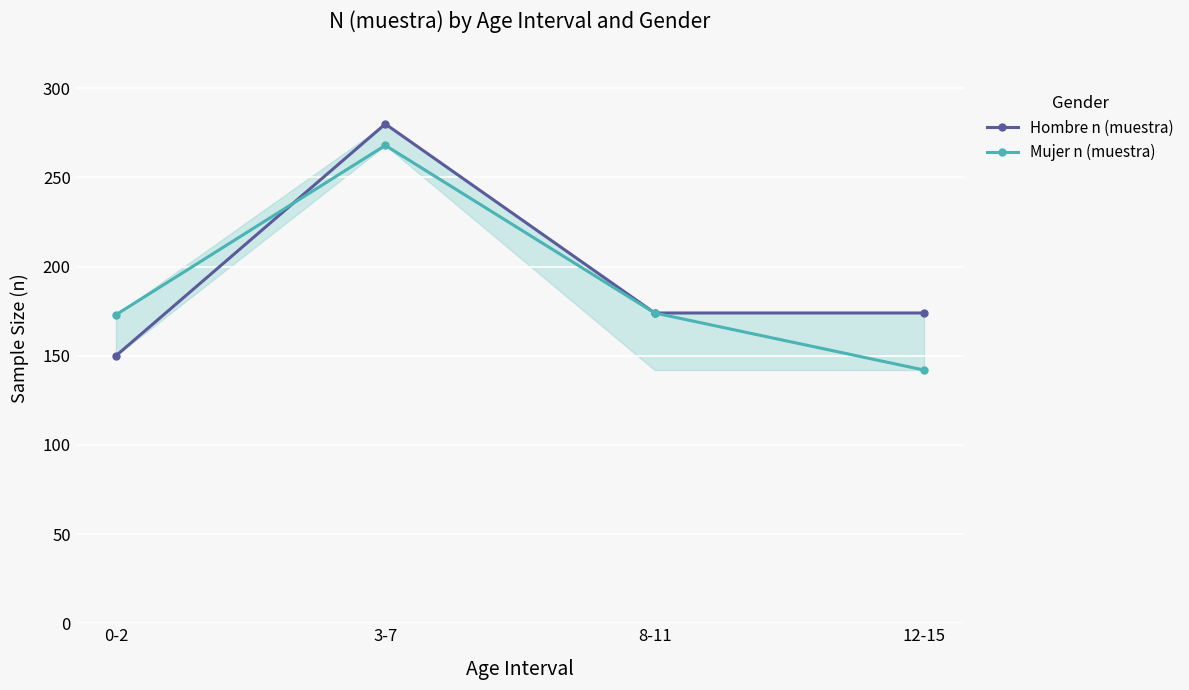

True or false: Mujer n (muestra) has a value of 173 at 0-2.

True